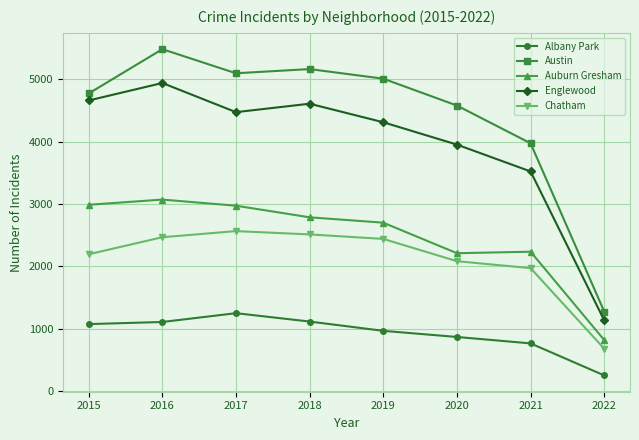

True or false: Auburn Gresham has a value of 2701 at 2019.

True